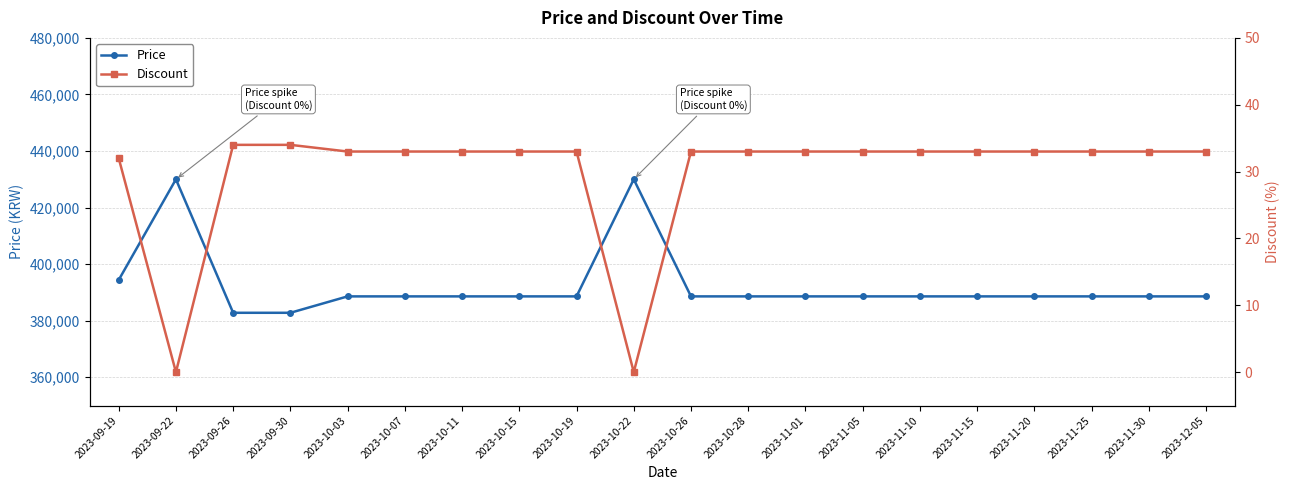

True or false: Price and Discount cross at least once.

False